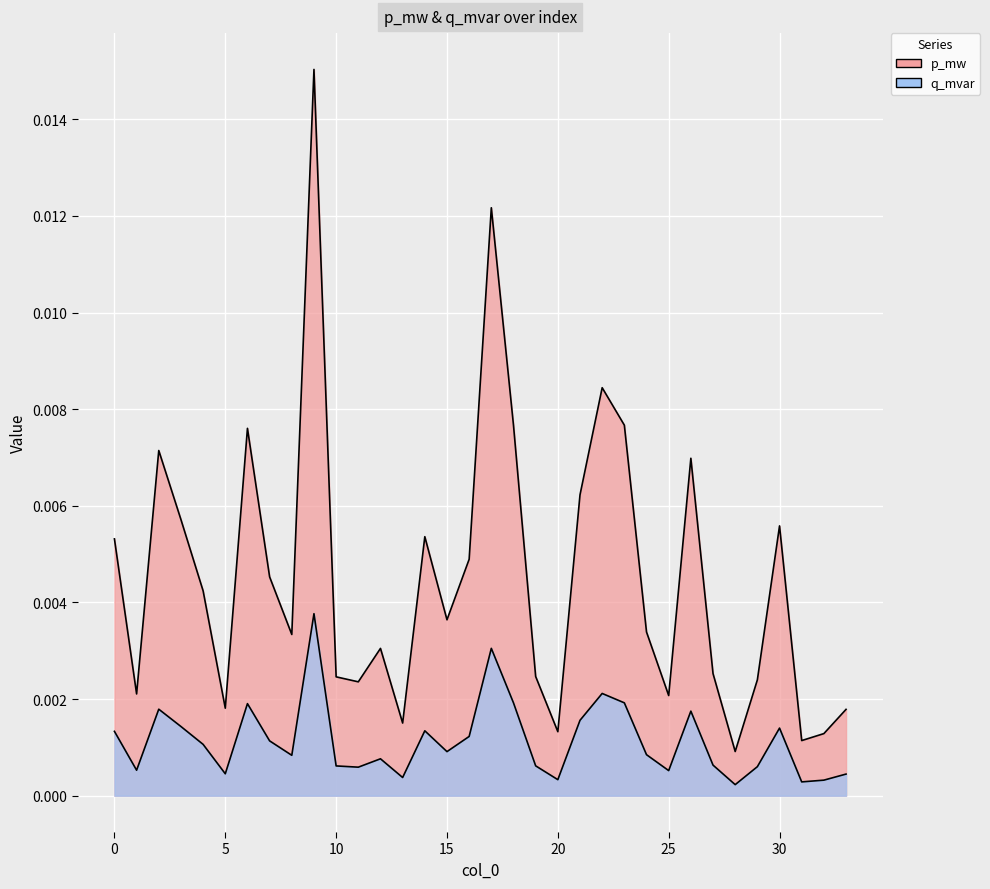

True or false: q_mvar and p_mw intersect in this chart.

False